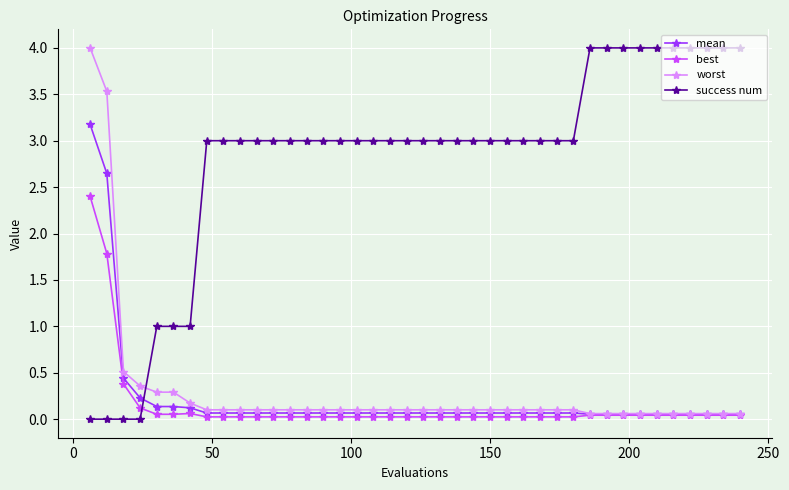

Which series has the largest total across all categories?

success num